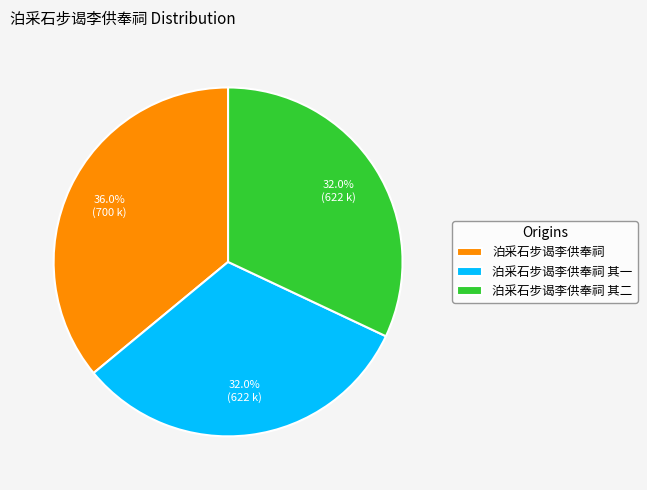

Does any single category account for the majority?

No